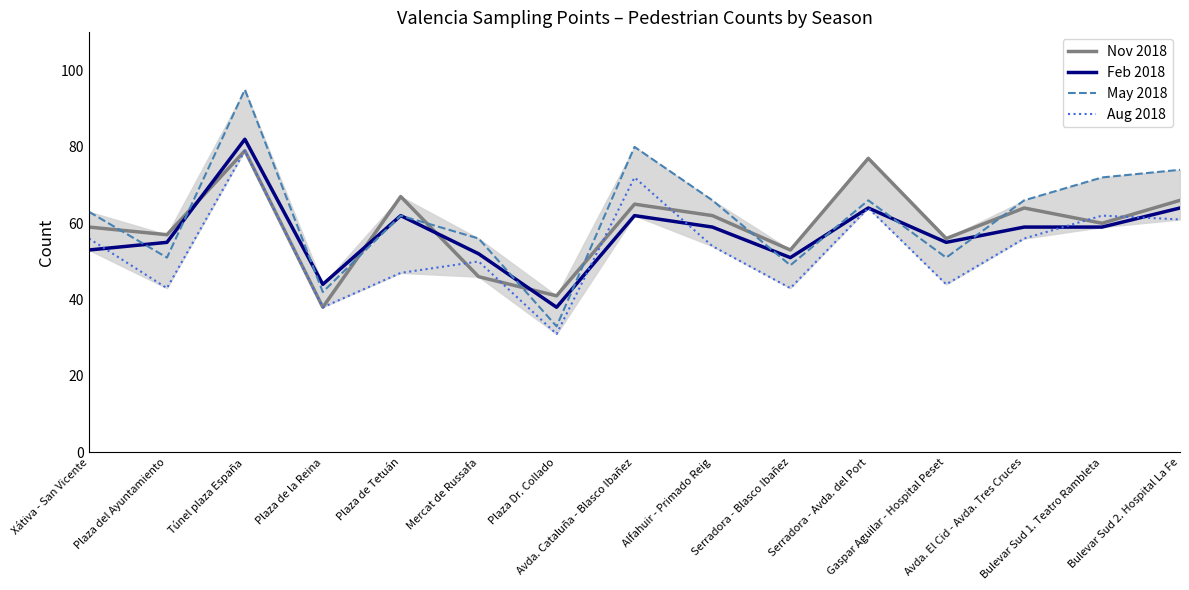

At which category does May 2018 reach its first local peak?

Túnel plaza España